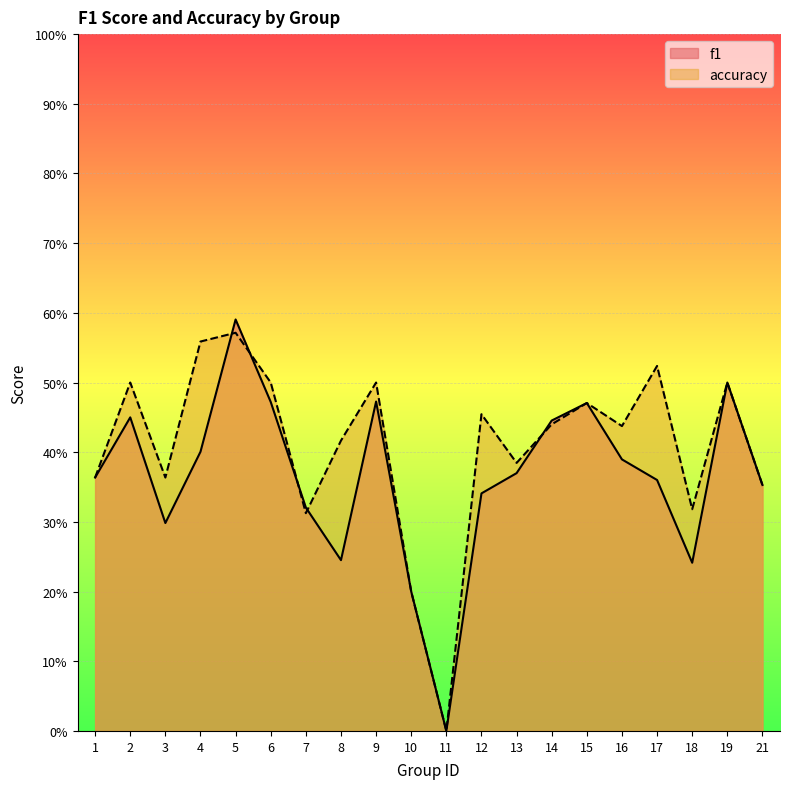

Reading right to left, what are all the values shown in this chart?

f1: 0.4	0.5	0.2	0.4	0.4	0.5	0.4	0.4	0.3	0.0	0.2	0.5	0.2	0.3	0.5	0.6	0.4	0.3	0.5	0.4
accuracy: 0.4	0.5	0.3	0.5	0.4	0.5	0.4	0.4	0.5	0.0	0.2	0.5	0.4	0.3	0.5	0.6	0.6	0.4	0.5	0.4